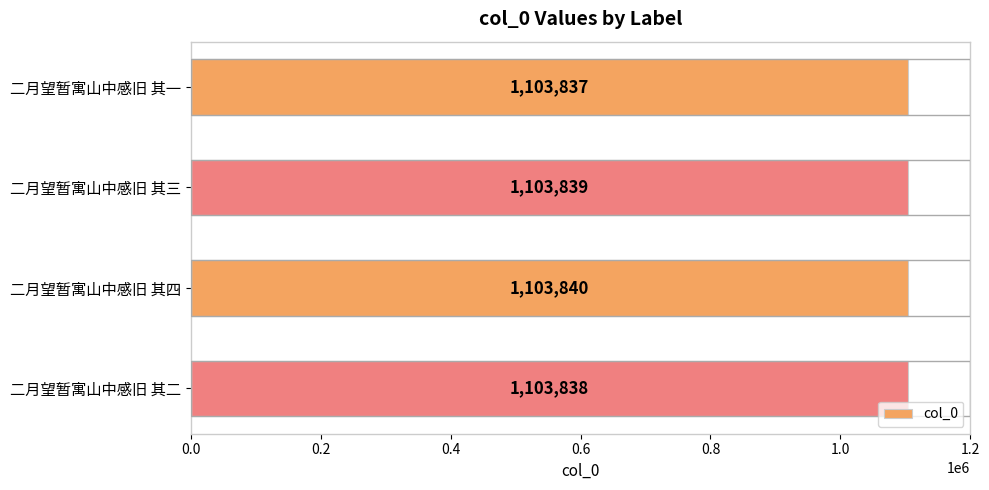

What is the sum of all values?

4415354